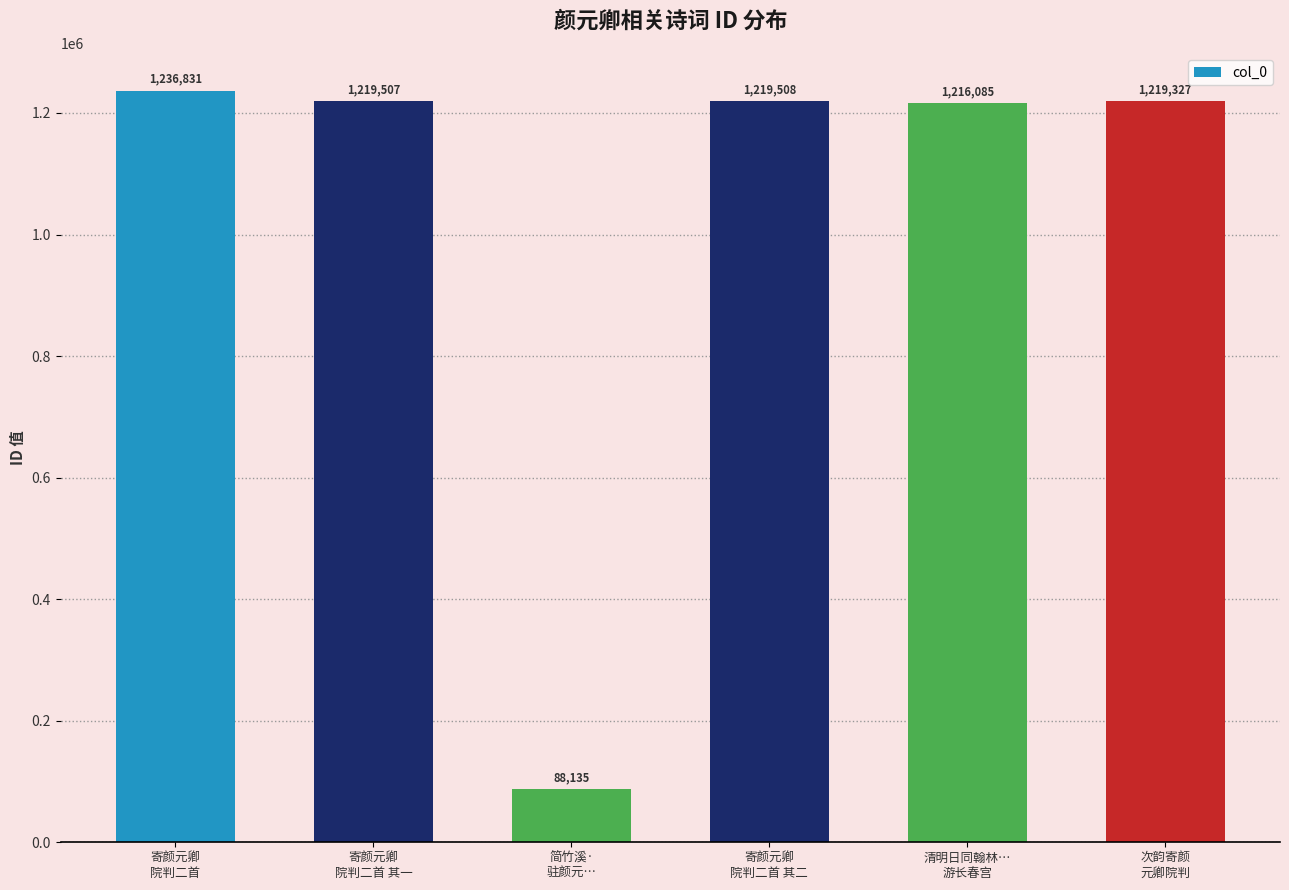

What position from the left is 寄颜元卿
院判二首?

1